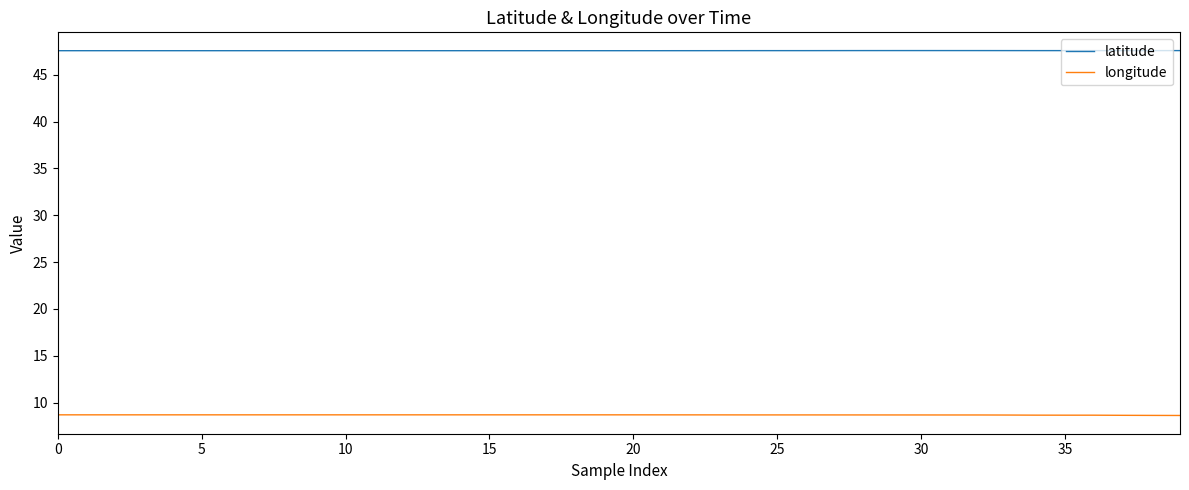

True or false: longitude and latitude cross at least once.

False